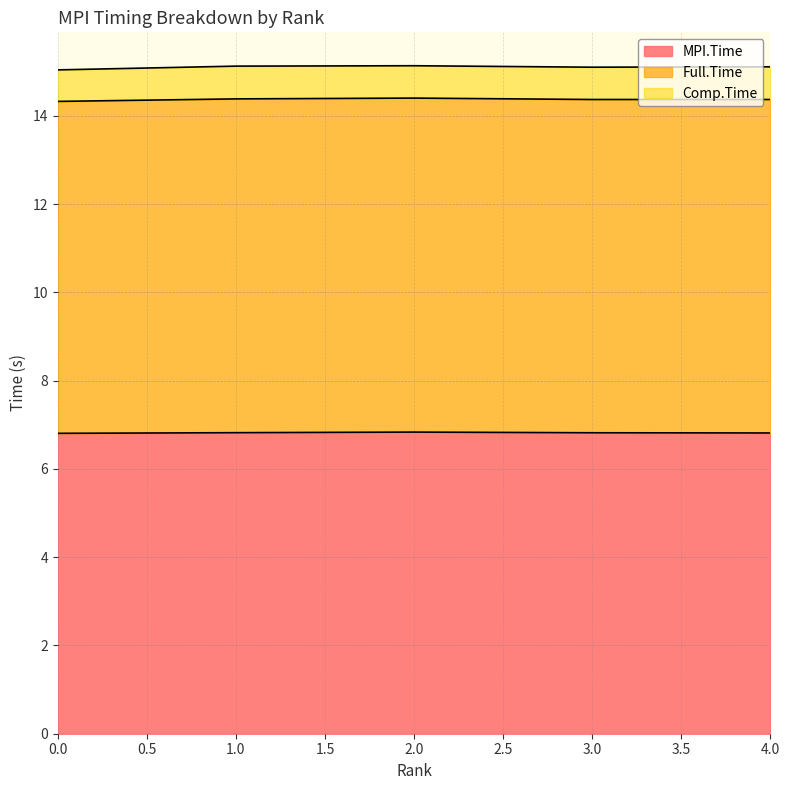

True or false: MPI.Time and Full.Time intersect in this chart.

False